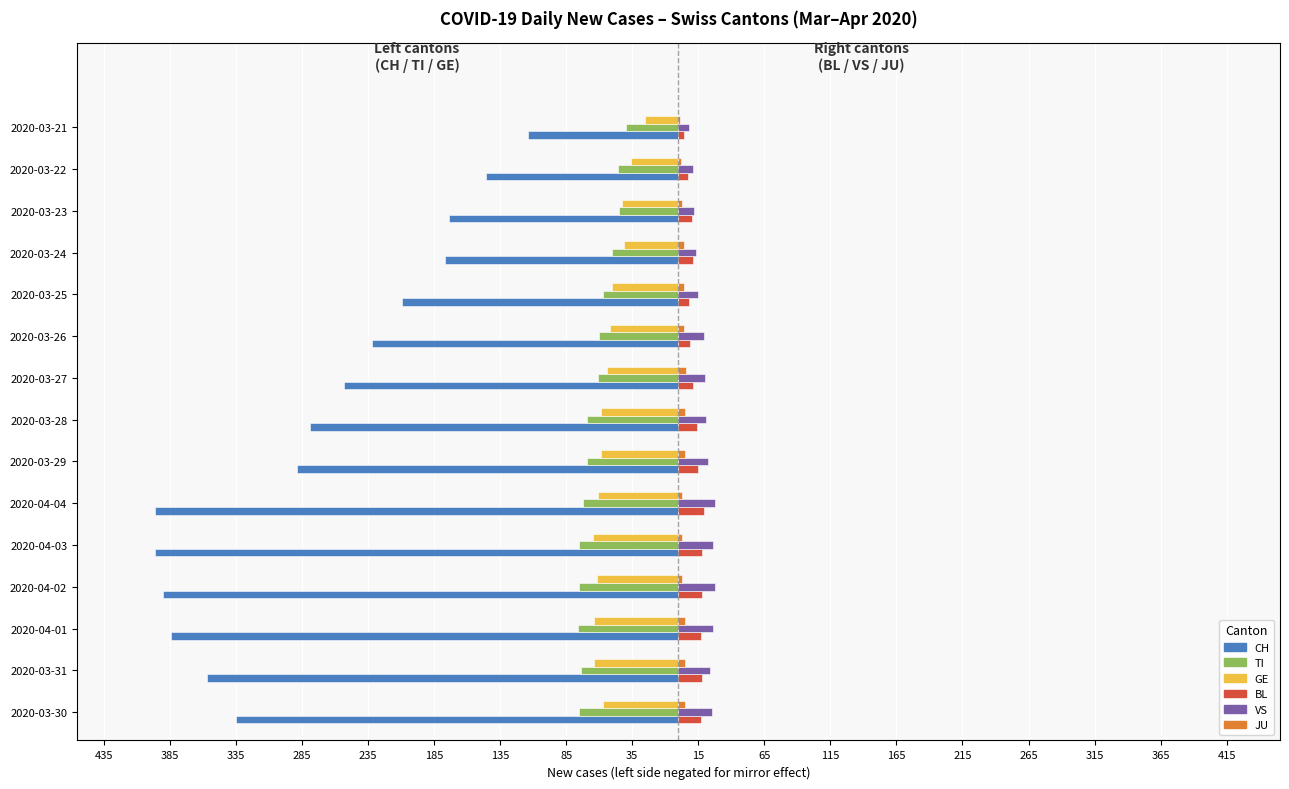

What is the value of the GE bar at the 2nd from the left?

-64